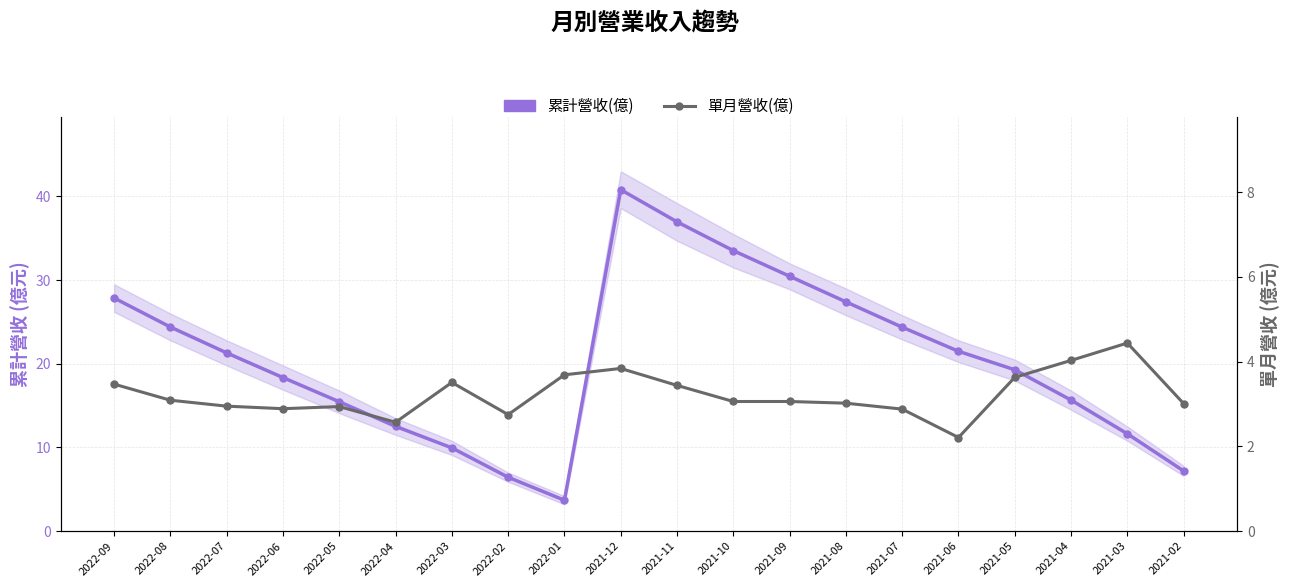

List the series in order of their peak value, lowest first.

單月營收(億), 累計營收(億)